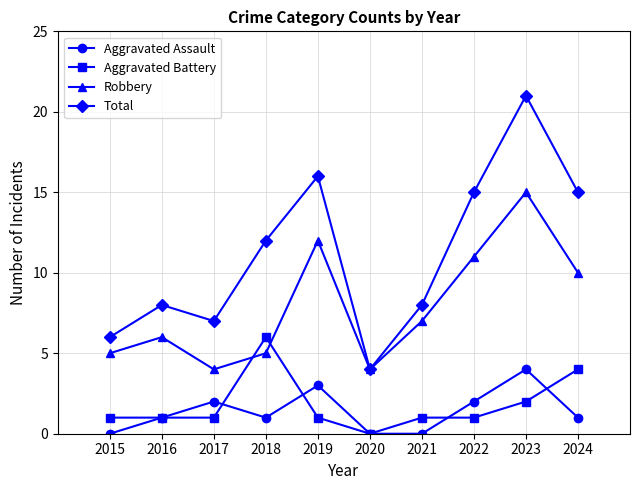

At which category does Aggravated Assault reach its first local valley?

2018